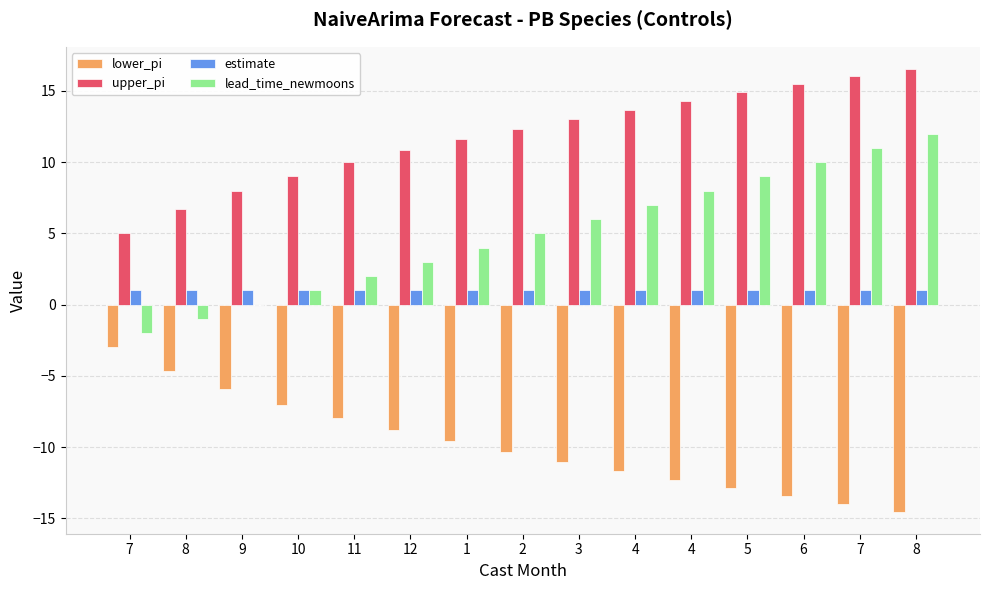

How many categories are shown in the chart?

15